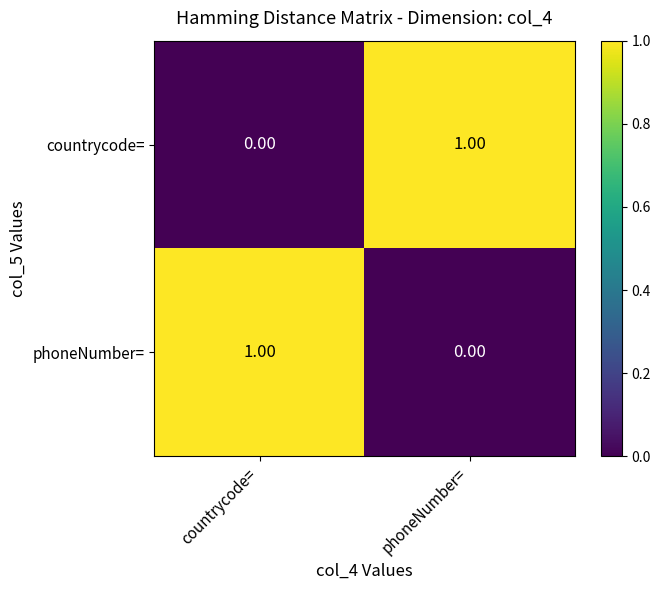

Where is phoneNumber= nearest to the value 0?

phoneNumber=